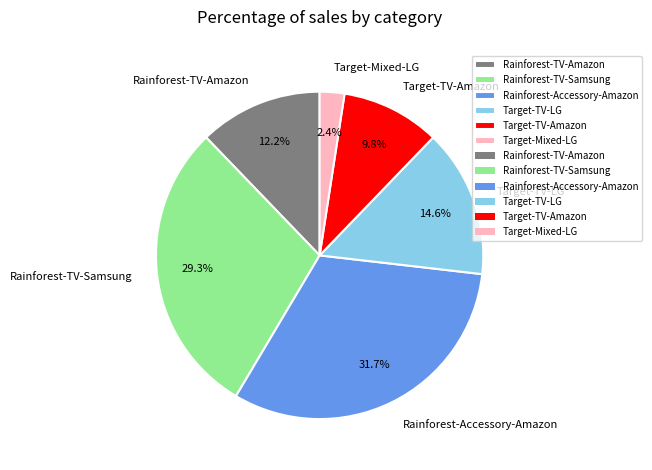

Between Rainforest-TV-Amazon and Rainforest-Accessory-Amazon, which is larger?

Rainforest-Accessory-Amazon